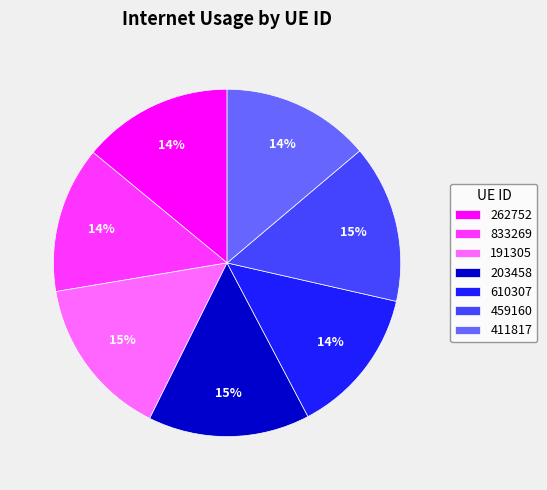

To the nearest percent, what portion does 610307 represent?

14%